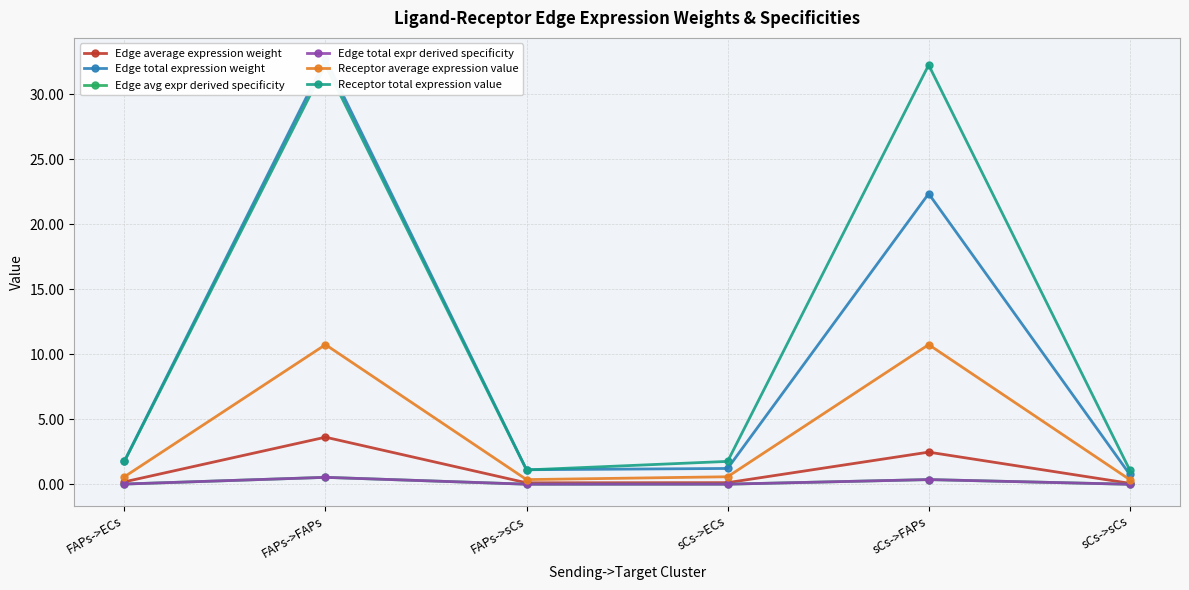

Reading left to right, transcribe all the data shown in this chart.

Edge average expression weight: FAPs->ECs=0.2	FAPs->FAPs=3.6	FAPs->sCs=0.1	sCs->ECs=0.1	sCs->FAPs=2.5	sCs->sCs=0.1
Edge total expression weight: FAPs->ECs=1.8	FAPs->FAPs=32.7	FAPs->sCs=1.1	sCs->ECs=1.2	sCs->FAPs=22.3	sCs->sCs=0.8
Edge avg expr derived specificity: FAPs->ECs=0.0	FAPs->FAPs=0.5	FAPs->sCs=0.0	sCs->ECs=0.0	sCs->FAPs=0.4	sCs->sCs=0.0
Edge total expr derived specificity: FAPs->ECs=0.0	FAPs->FAPs=0.5	FAPs->sCs=0.0	sCs->ECs=0.0	sCs->FAPs=0.4	sCs->sCs=0.0
Receptor average expression value: FAPs->ECs=0.6	FAPs->FAPs=10.7	FAPs->sCs=0.4	sCs->ECs=0.6	sCs->FAPs=10.7	sCs->sCs=0.4
Receptor total expression value: FAPs->ECs=1.8	FAPs->FAPs=32.2	FAPs->sCs=1.1	sCs->ECs=1.8	sCs->FAPs=32.2	sCs->sCs=1.1